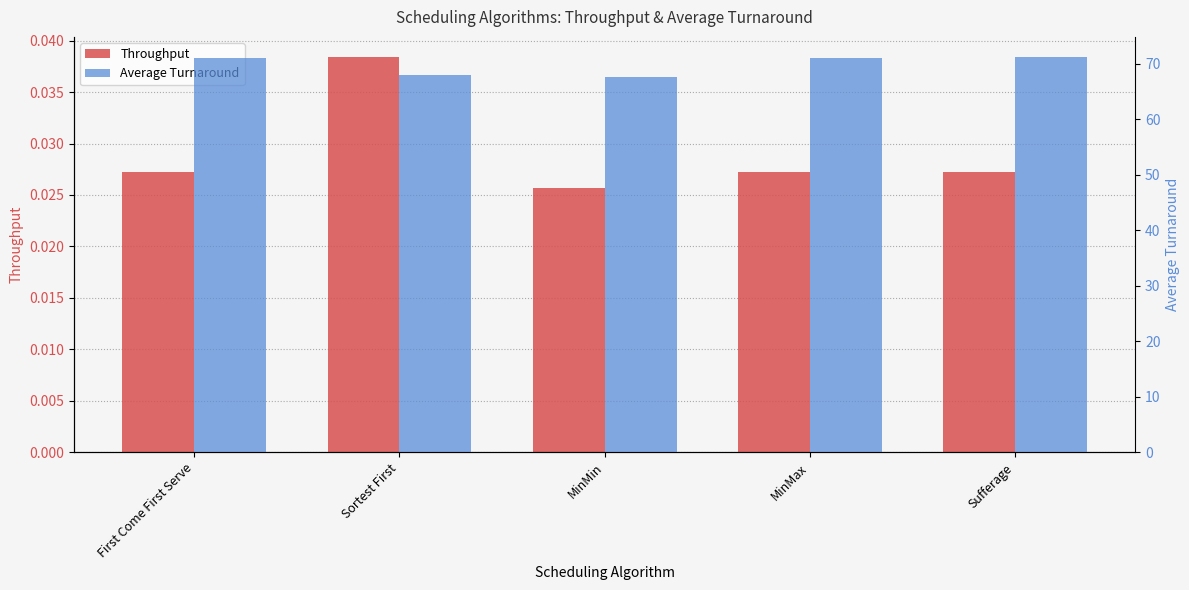

What position from the left is Sortest First?

2